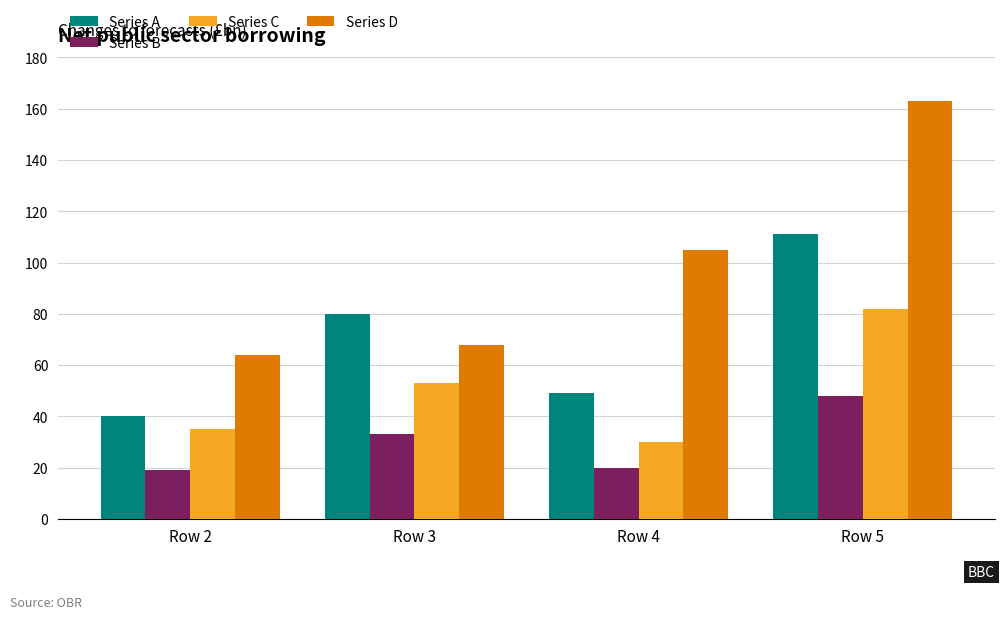

The Series D series shows 105 at Row 4. True or false?

True